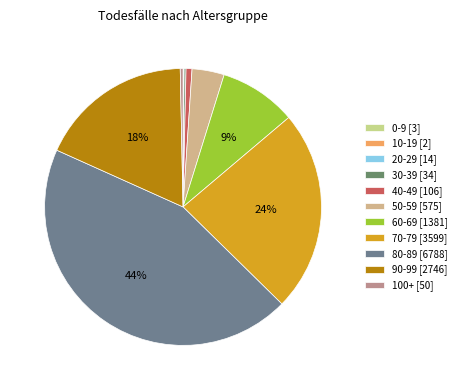

How many slices are in this pie chart?

11